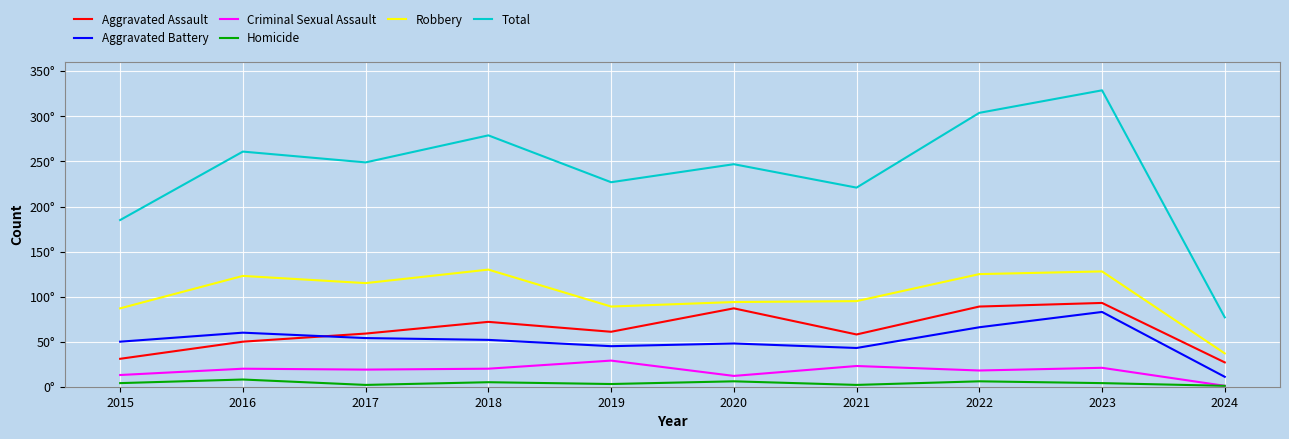

Is this an area chart (filled region under the line)?

No